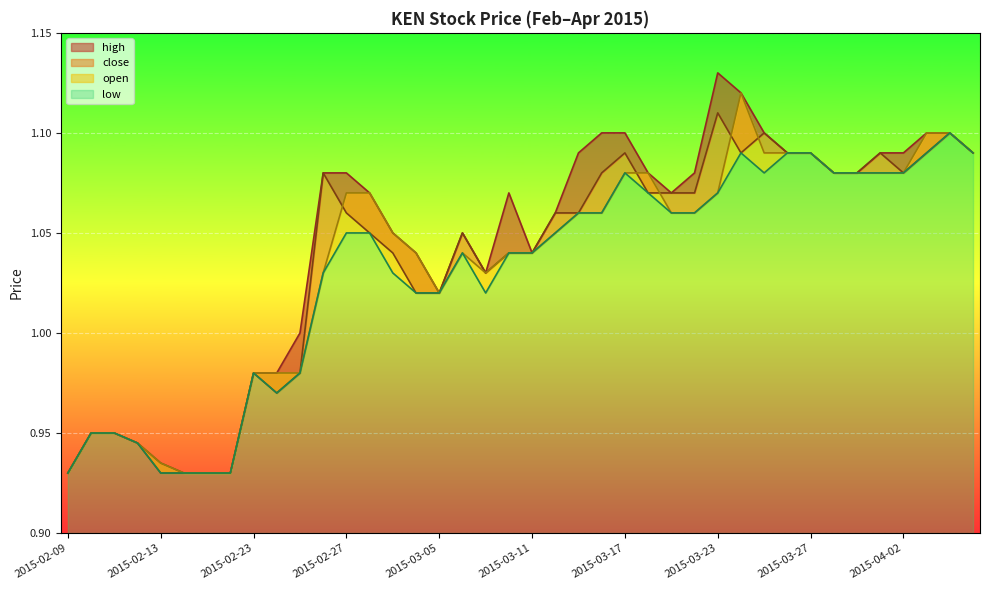

How many values in the high series exceed 1?

29